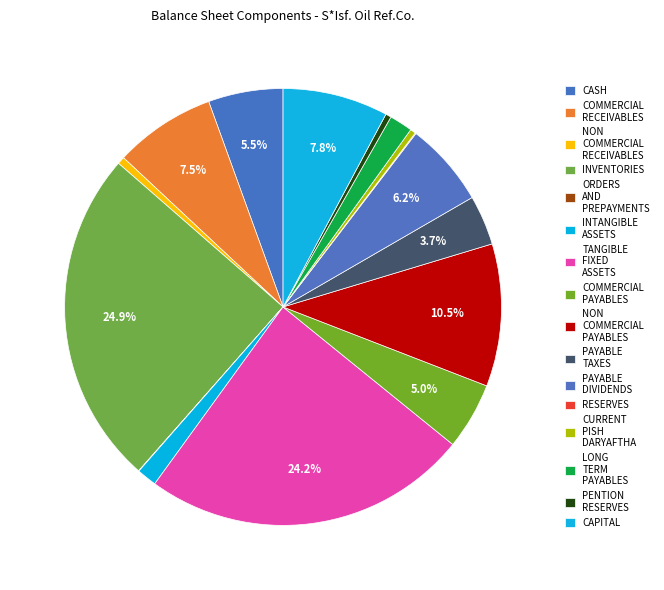

Which slice is the largest?

inventories